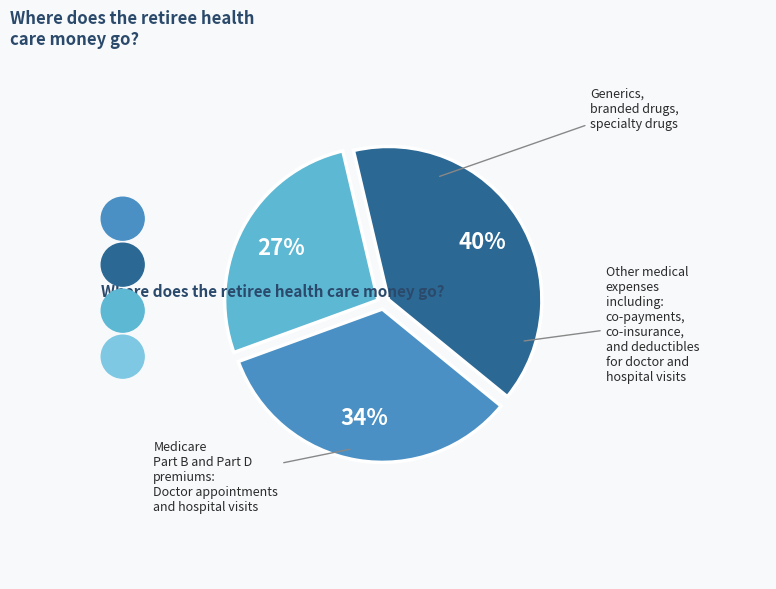

Is there any slice that represents more than half of the pie?

No